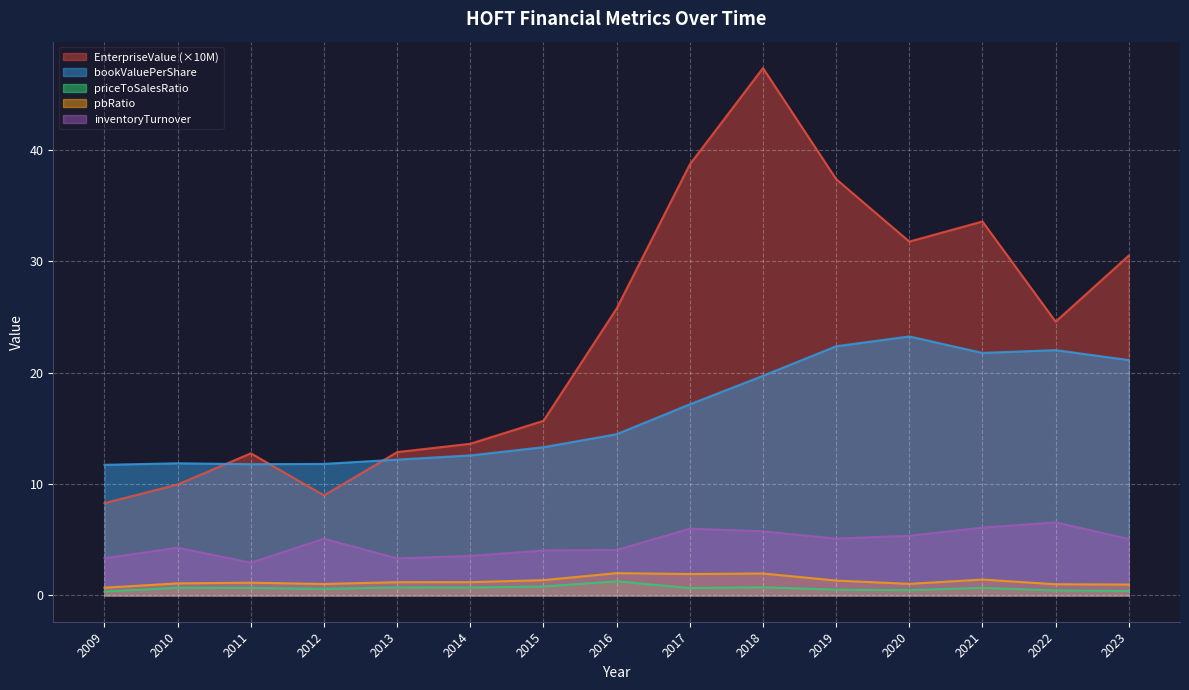

Where is EnterpriseValue nearest to the value 27?

2016